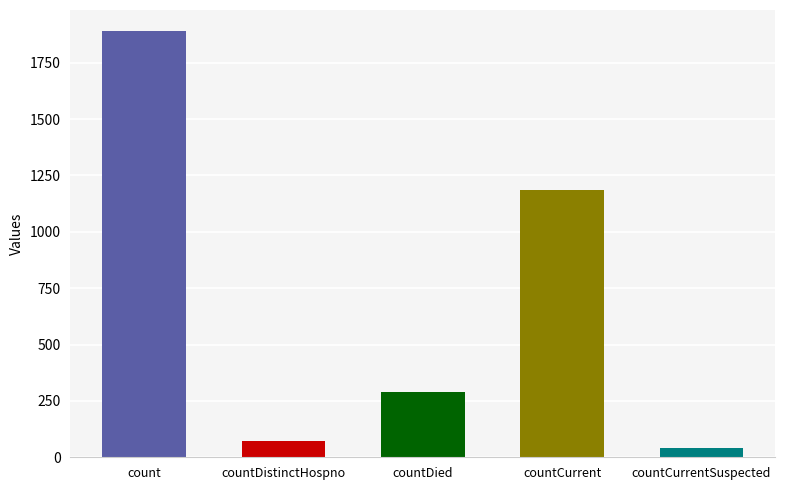

What is the greatest value displayed?

1889